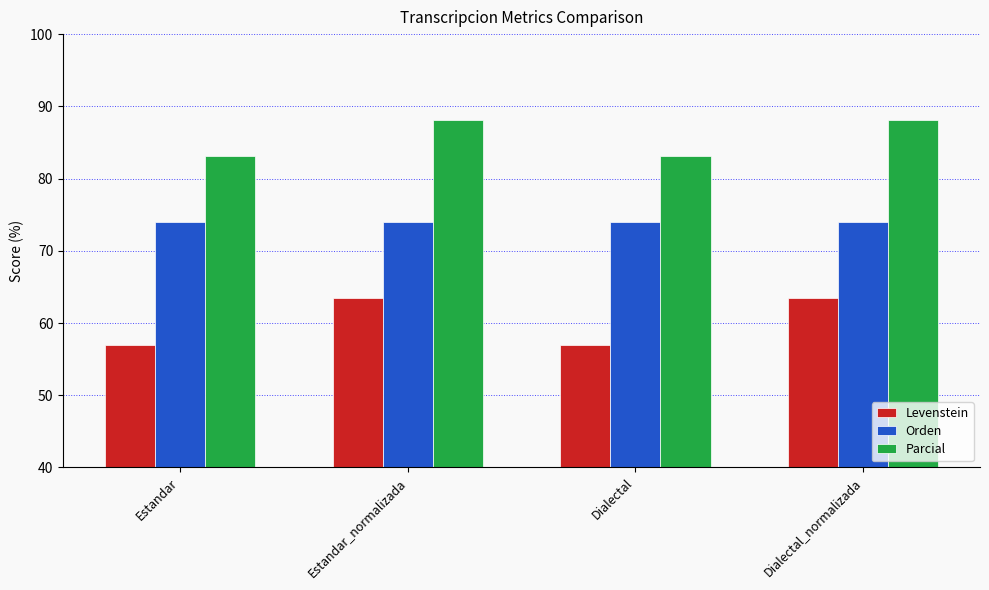

What value does the Levenstein series have at Dialectal_normalizada?

63.5